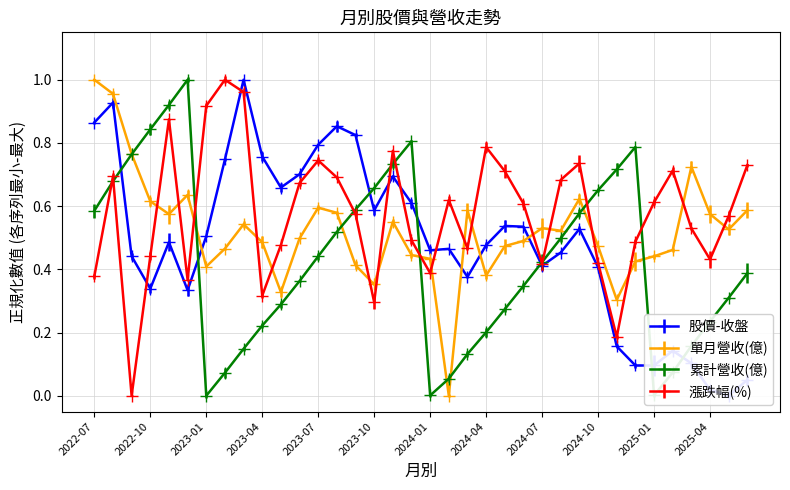

What is the difference between the maximum and minimum values in the 股價-收盤 series?

1.0